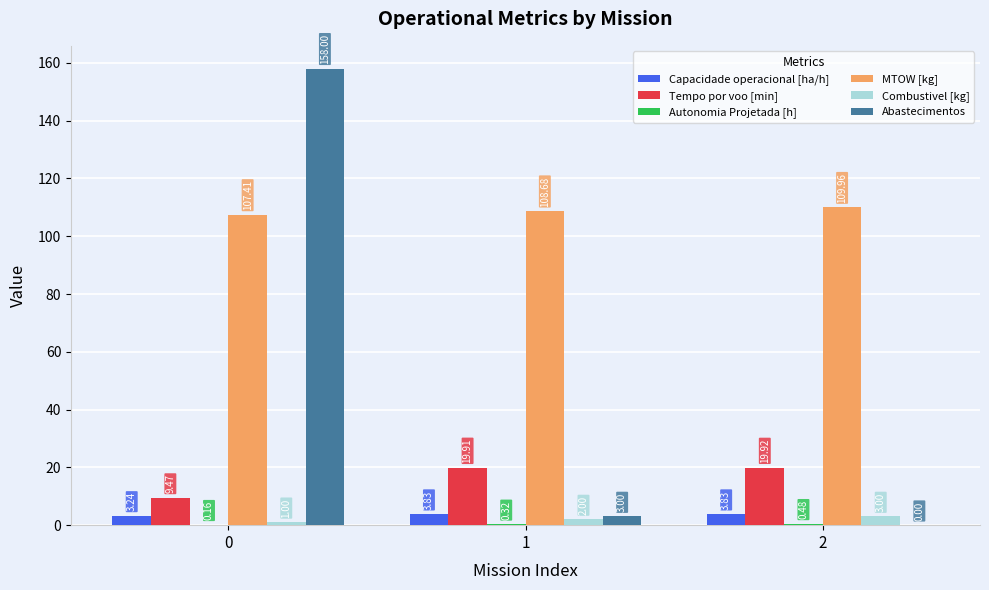

What is the sum of the Abastecimentos values at 1 and 0?

161.0